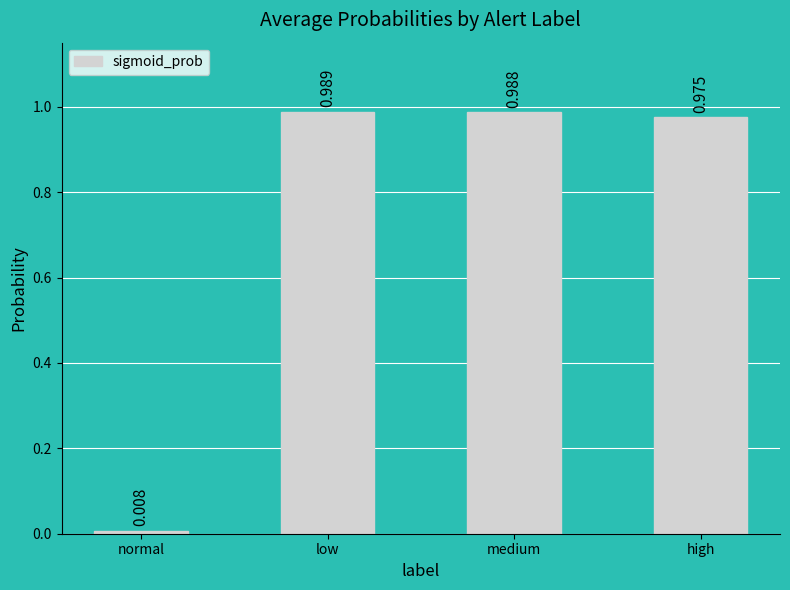

List the labels in order of value, smallest first.

normal, high, medium, low